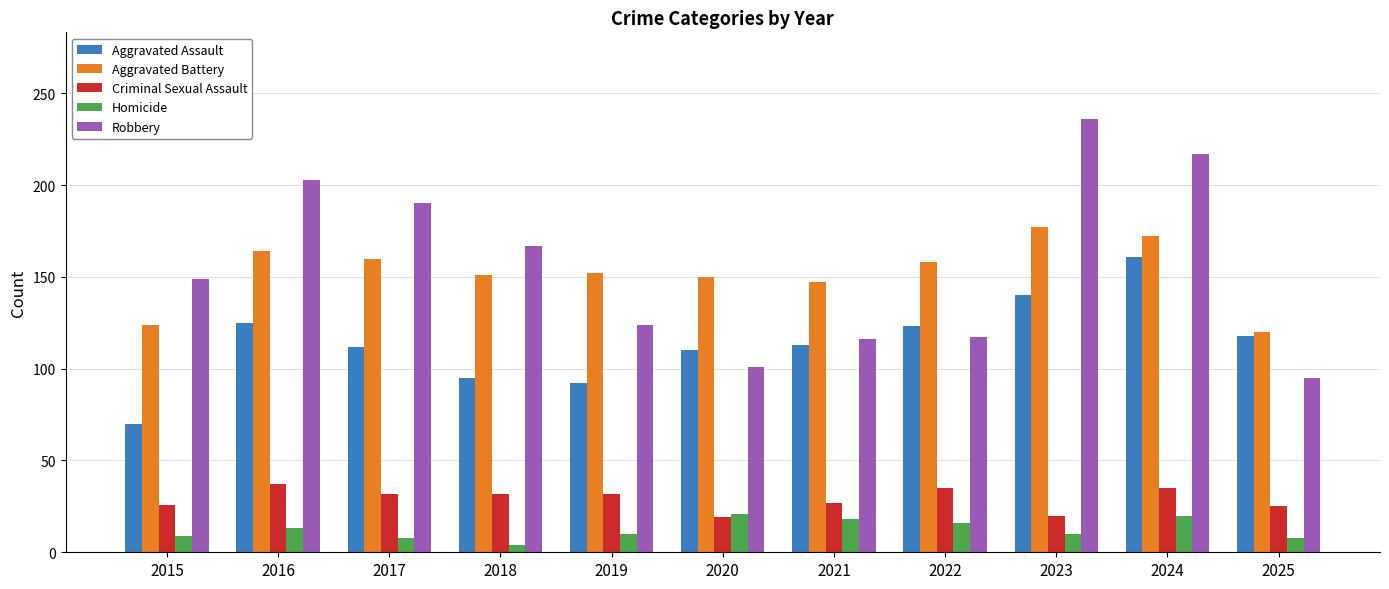

What is the approximate value of Criminal Sexual Assault at 2021, to the nearest 5?

25